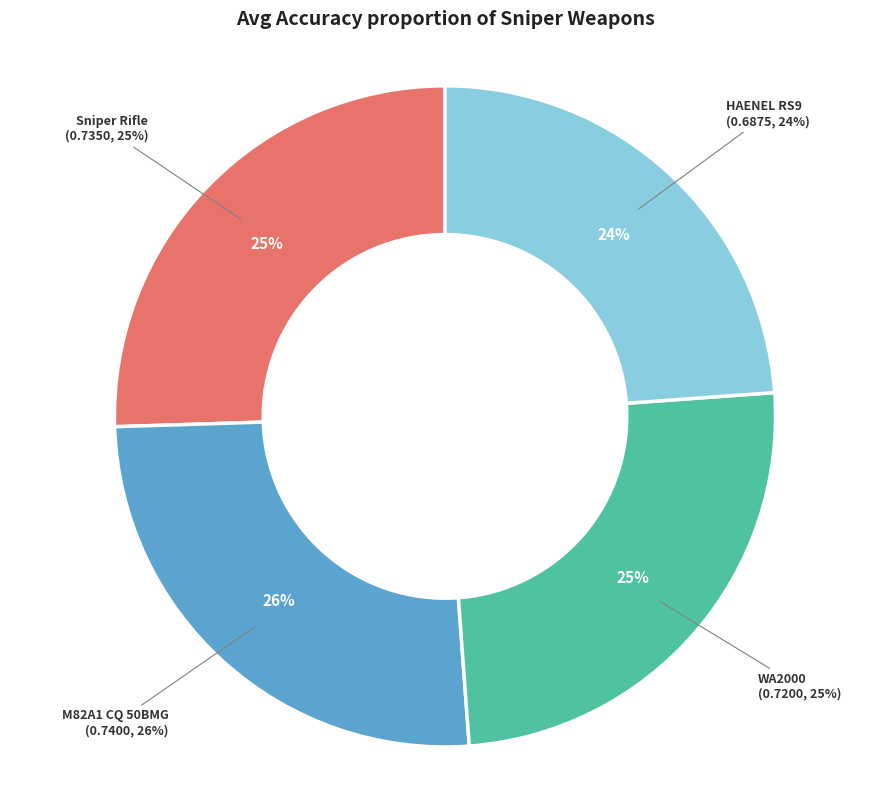

To the nearest percent, what is the combined percentage of M82A1 CQ 50BMG and WA2000?

51%